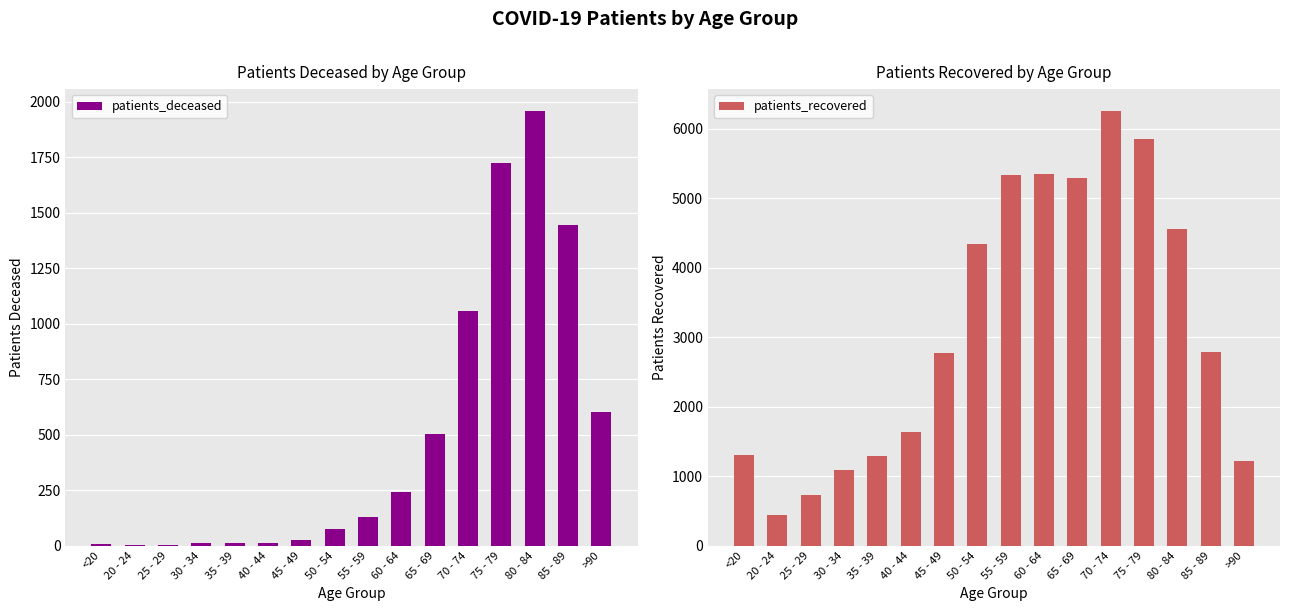

What is the label of the 4th bar from the left?

30 - 34